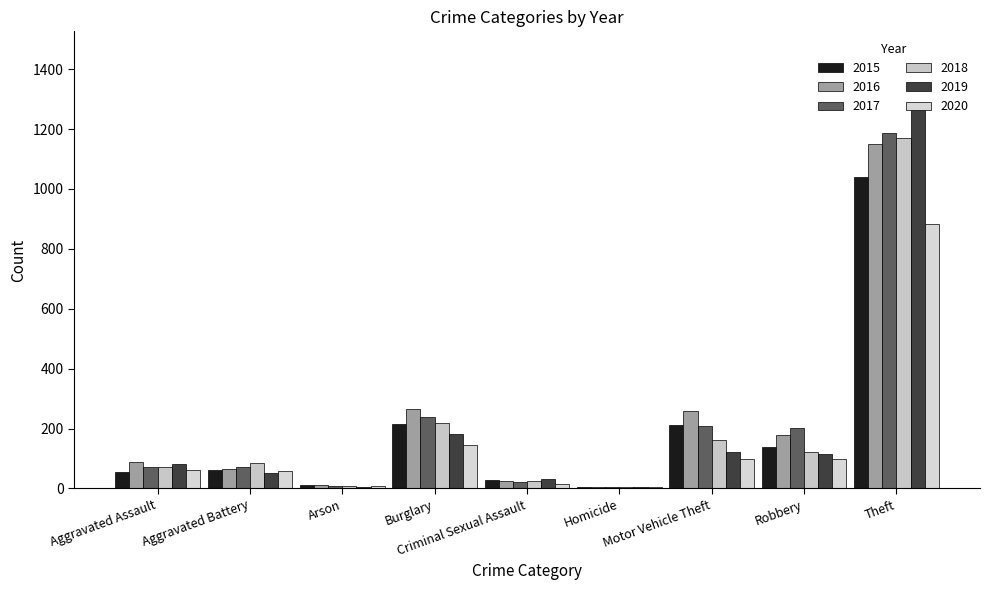

Reading left to right, extract all data points from this chart.

2015: 56	60	10	216	29	5	212	139	1041
2016: 88	66	12	266	26	4	259	178	1151
2017: 72	71	7	237	22	4	208	202	1188
2018: 72	86	7	218	24	4	163	121	1170
2019: 80	53	5	182	31	4	123	116	1272
2020: 62	57	7	146	16	5	99	97	884